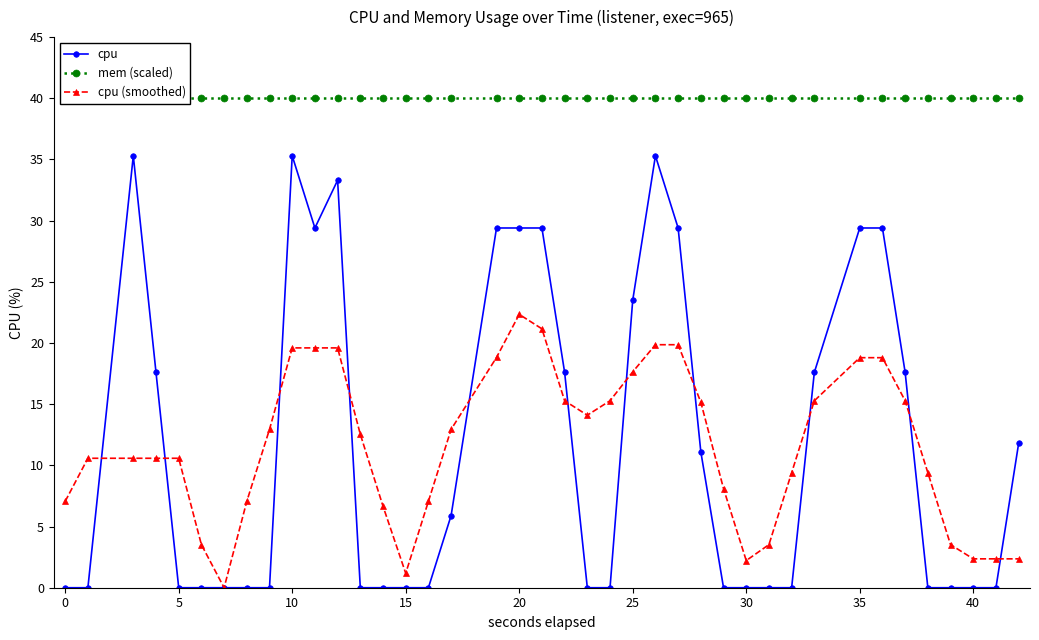

What is the highest value of the cpu series?

35.3